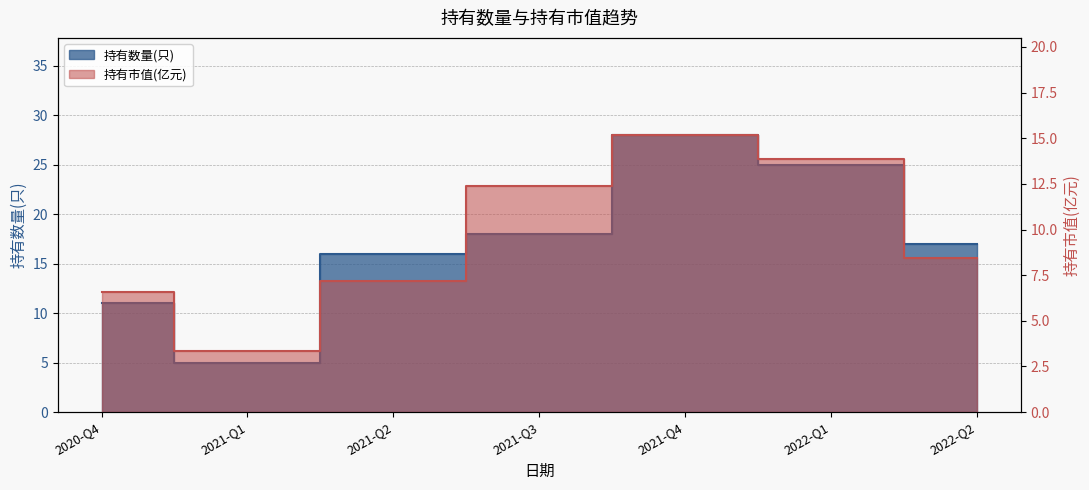

Does the chart display data point markers on the line(s)?

No